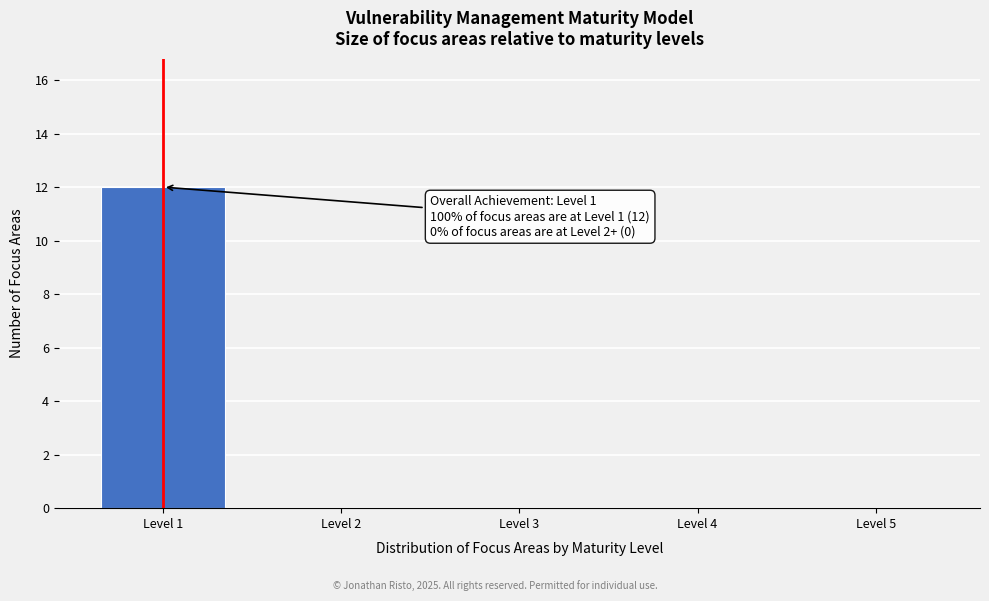

Reading left to right, transcribe all the data shown in this chart.

Level 1=12	Level 2=0	Level 3=0	Level 4=0	Level 5=0